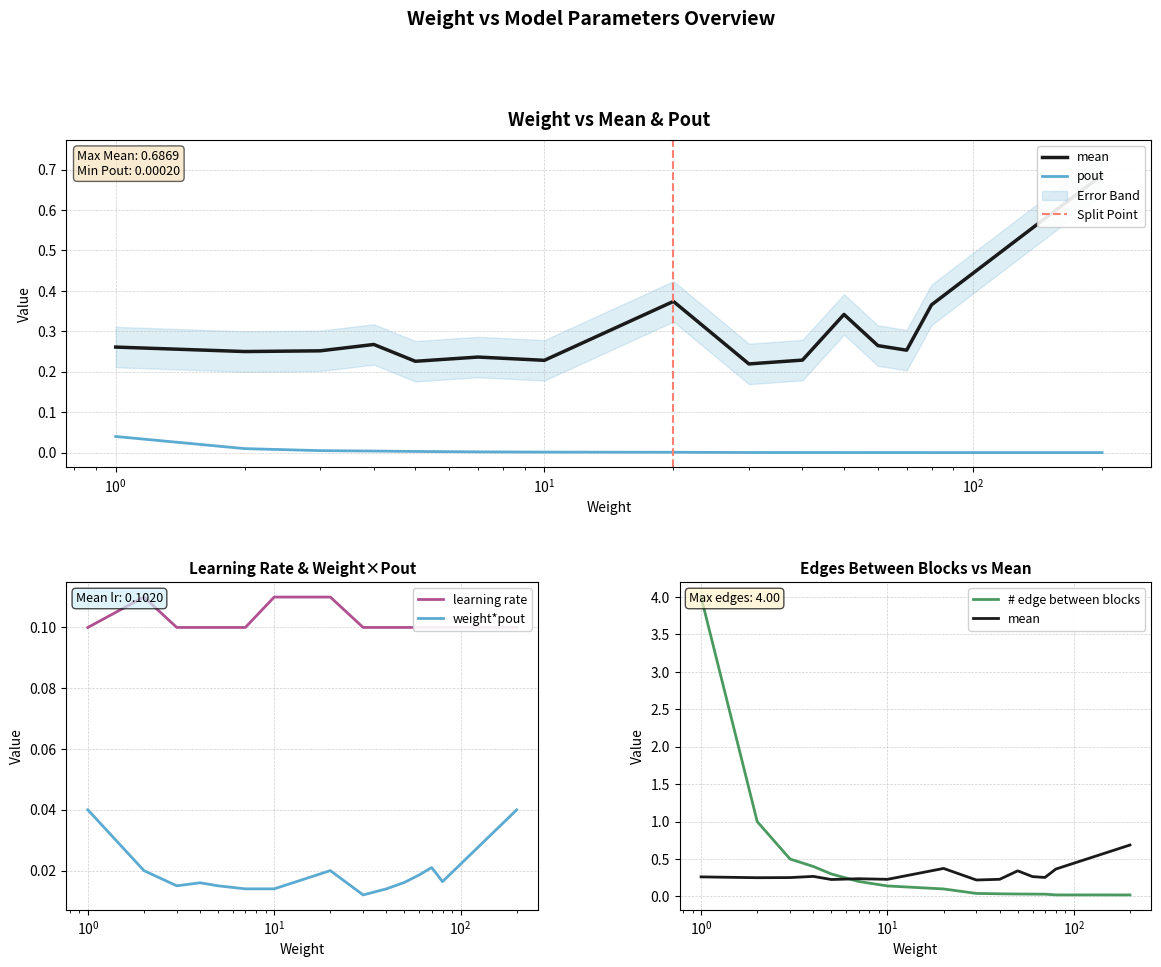

Which series changed the most between 10 and 20?

mean